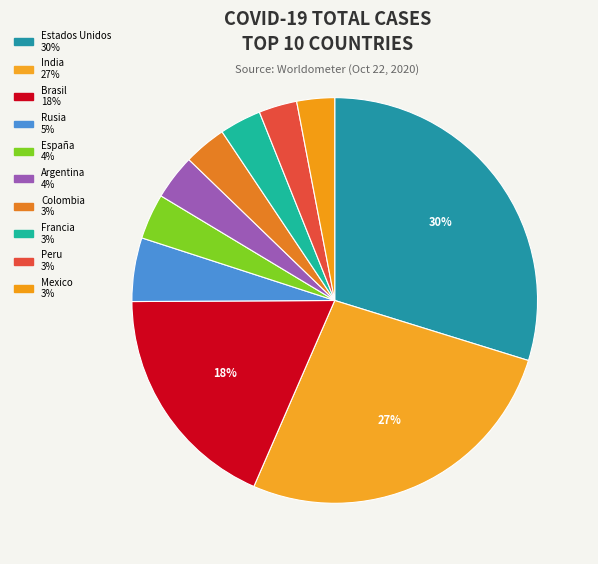

Which category has the smallest portion of the pie?

Mexico